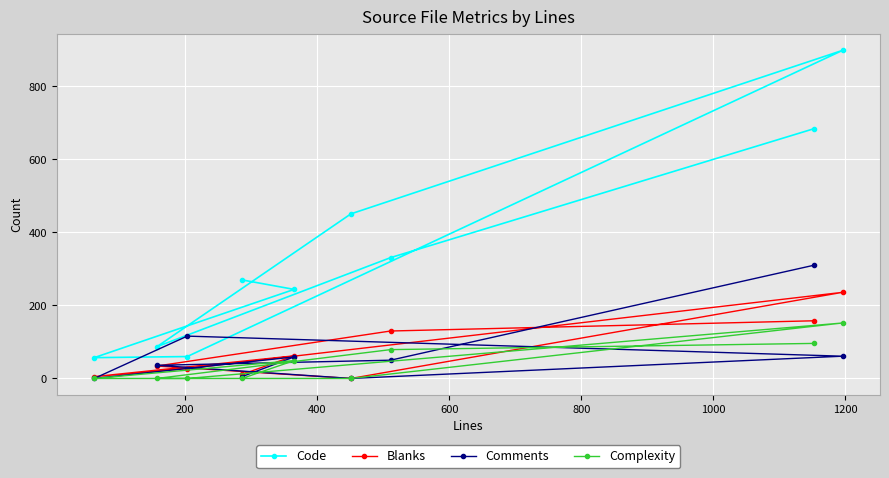

What is the highest value of the Code series?

899